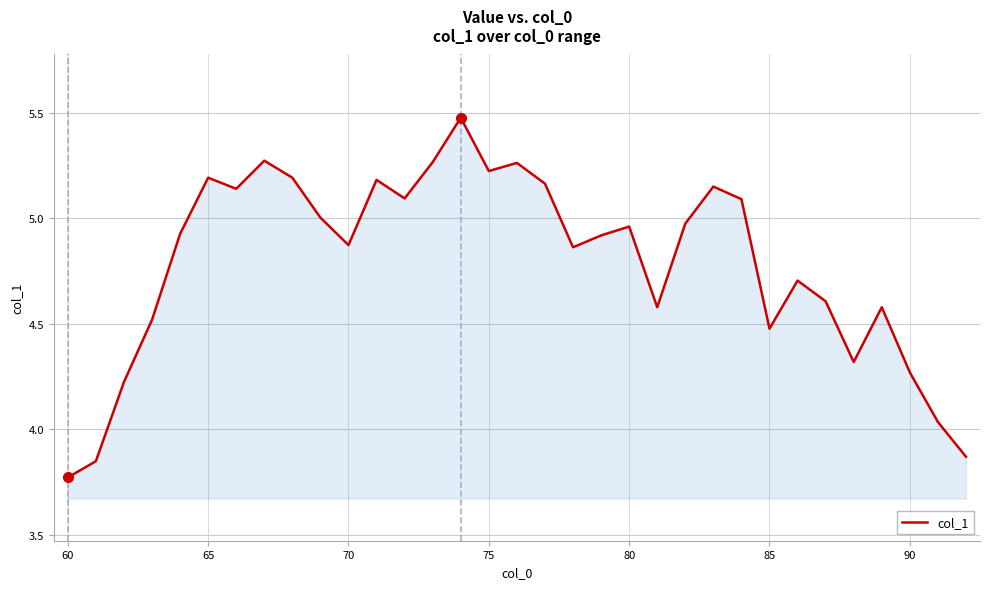

What is the greatest value displayed?

5.5